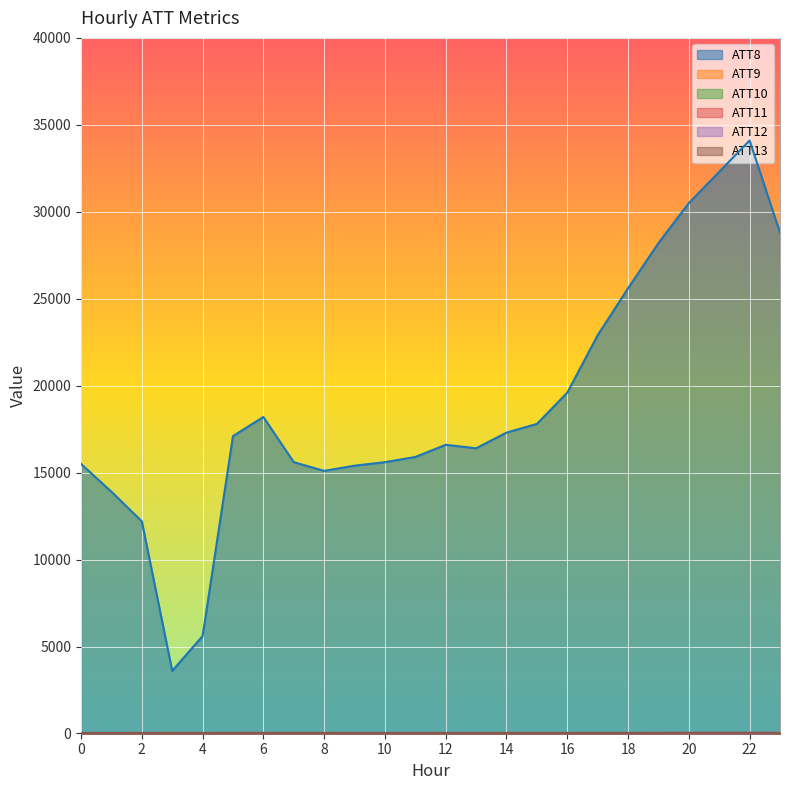

How many lines are shown in the chart?

6